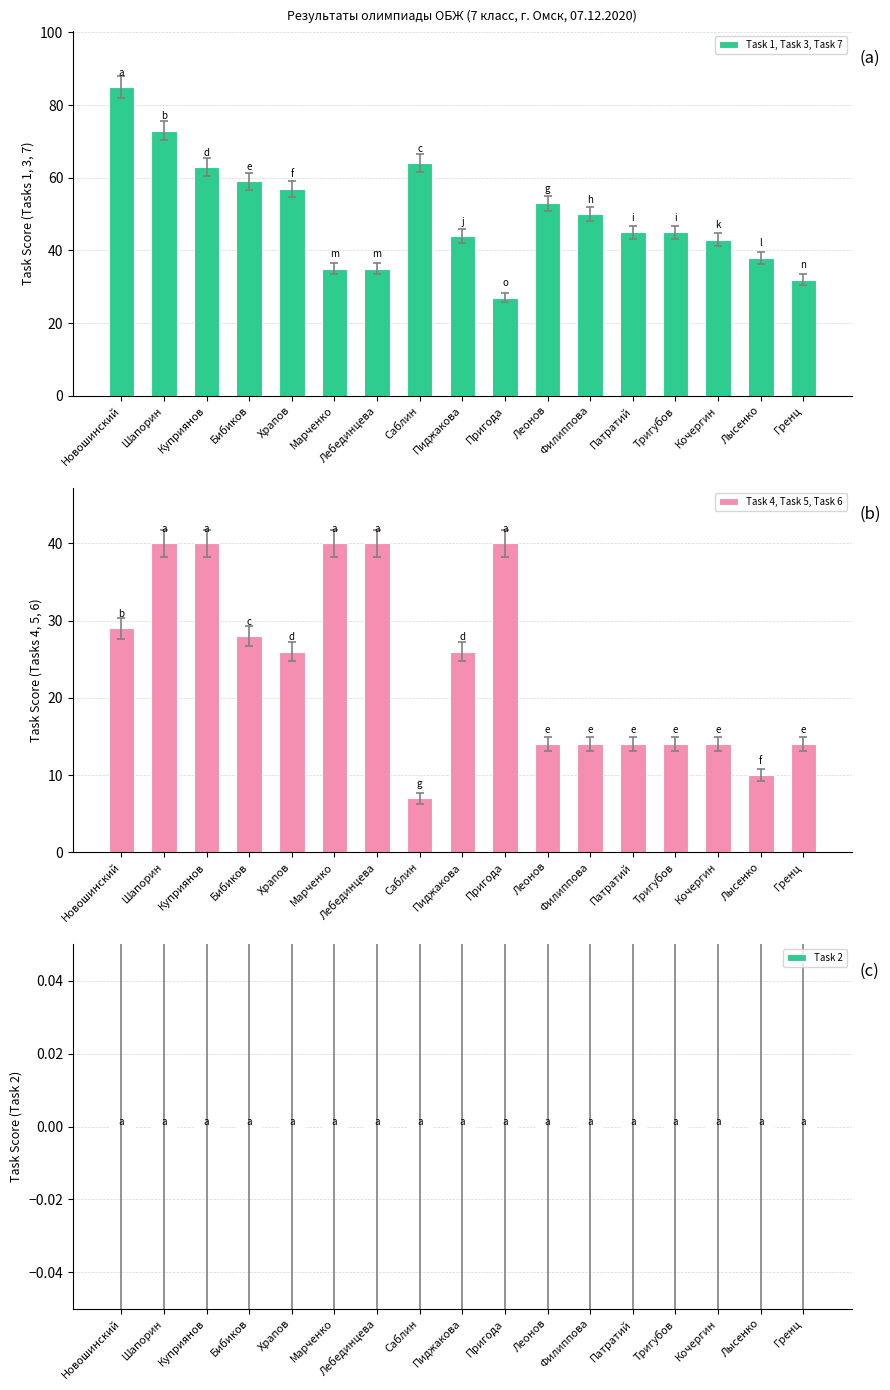

Reading left to right, list all the values displayed in this chart.

Task 1, Task 3, Task 7: 85	73	63	59	57	35	35	64	44	27	53	50	45	45	43	38	32
Task 4, Task 5, Task 6: 29	40	40	28	26	40	40	7	26	40	14	14	14	14	14	10	14
Task 2: 0	0	0	0	0	0	0	0	0	0	0	0	0	0	0	0	0